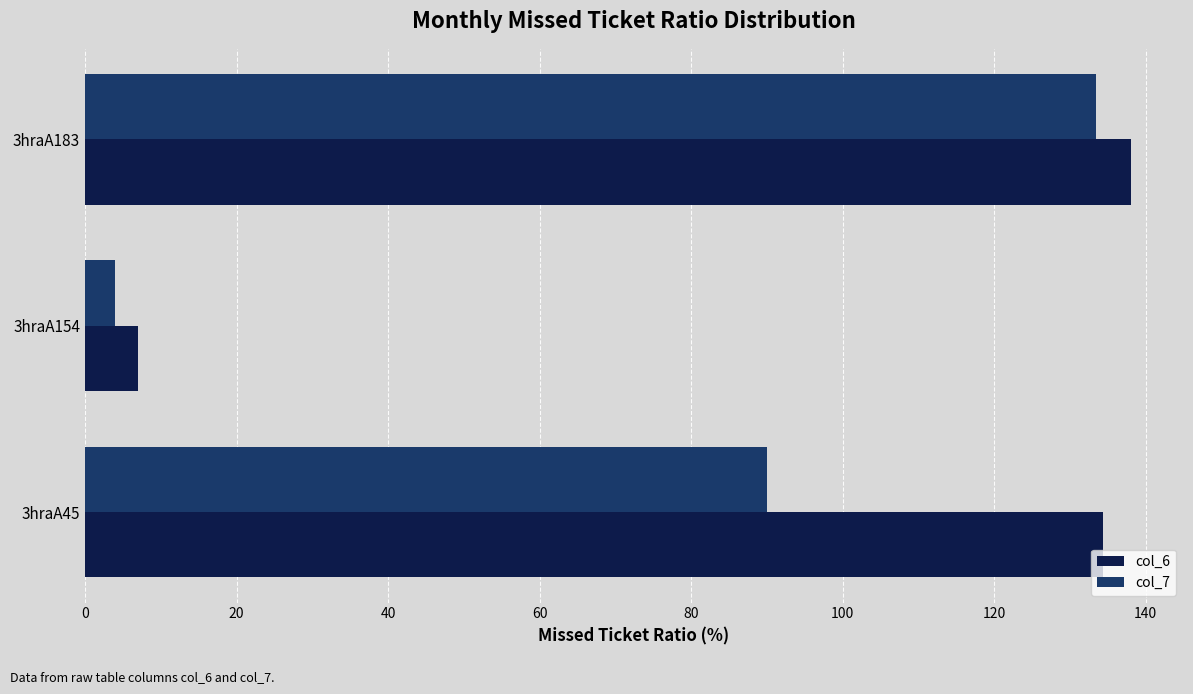

At how many categories does at least one series exceed 115?

2